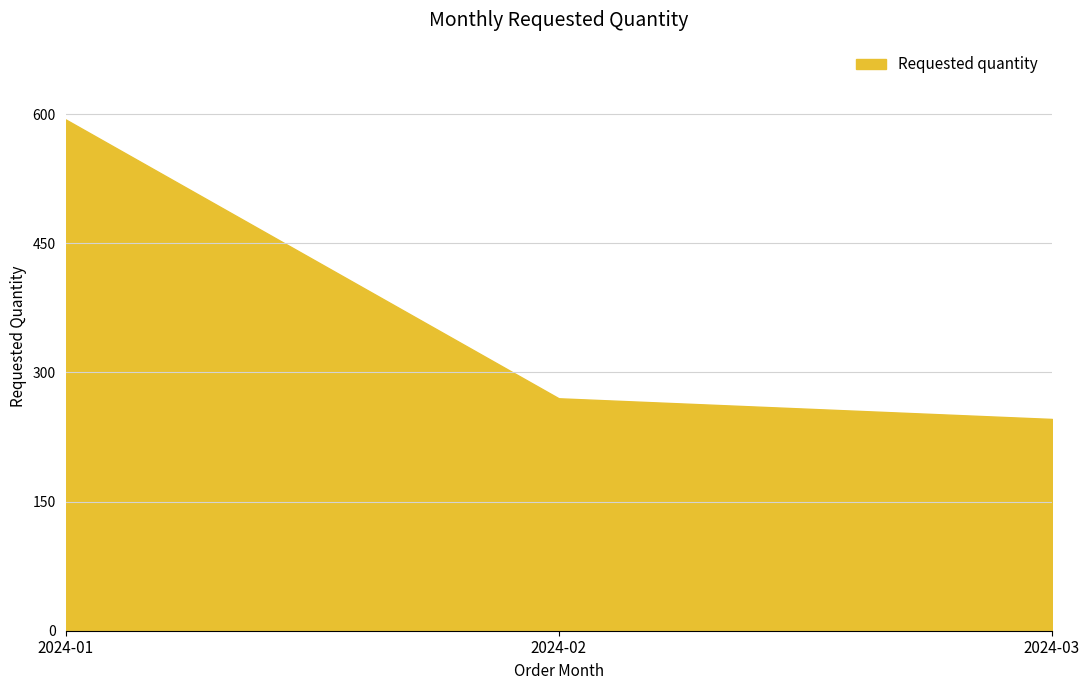

What is the maximum value shown in the chart?

594